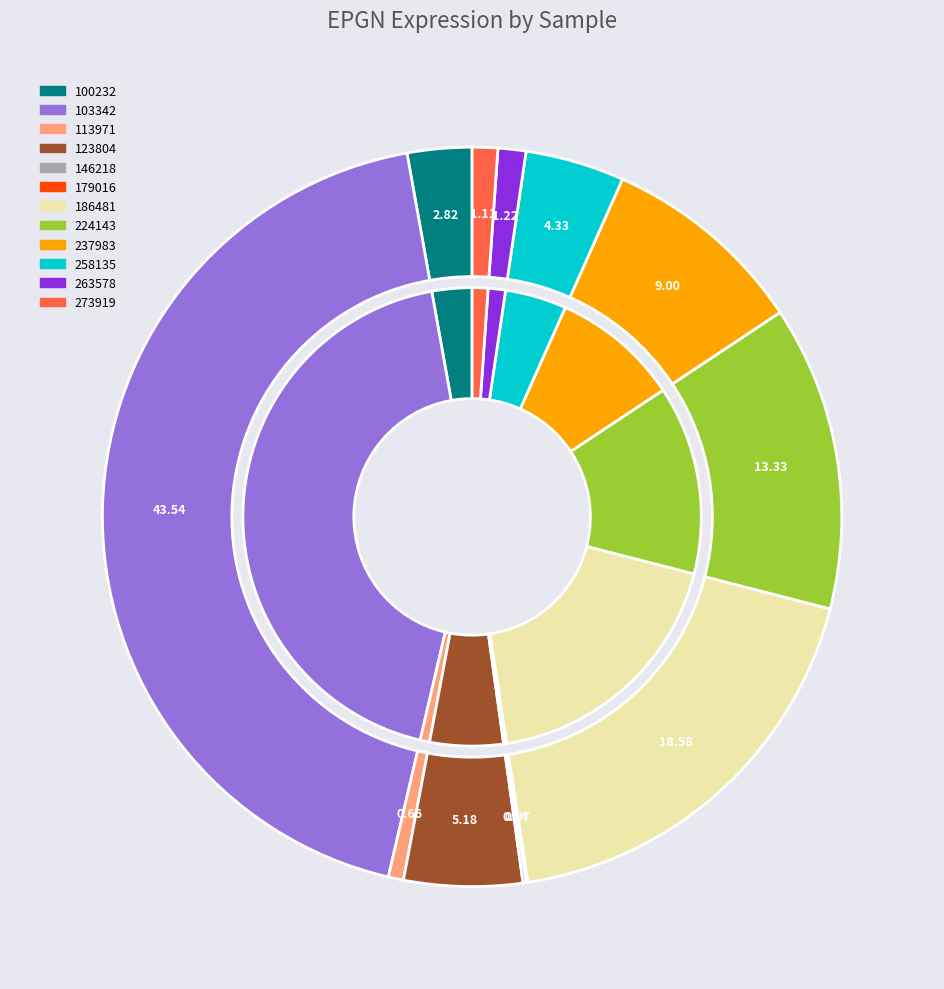

Rank the categories by value from lowest to highest.

179016, 146218, 113971, 273919, 263578, 100232, 258135, 123804, 237983, 224143, 186481, 103342